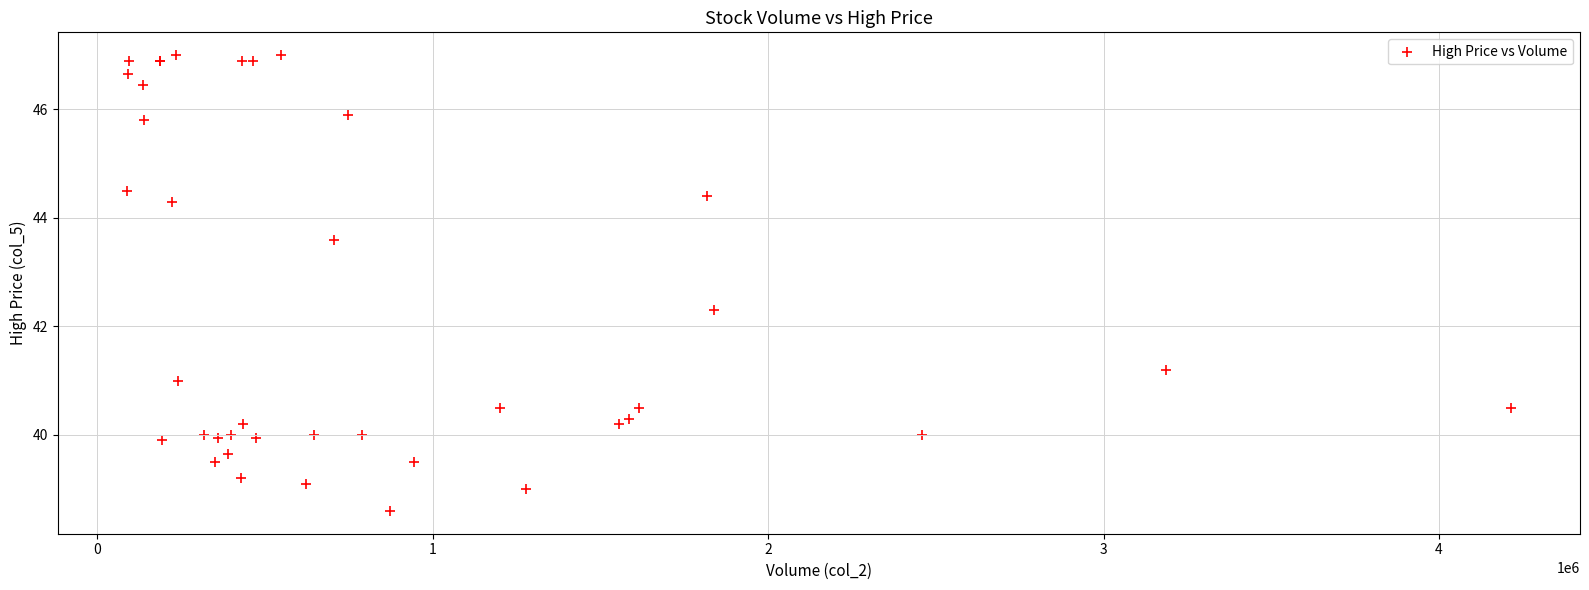

What Y value in the scatter plot is closest to 42?

42.3